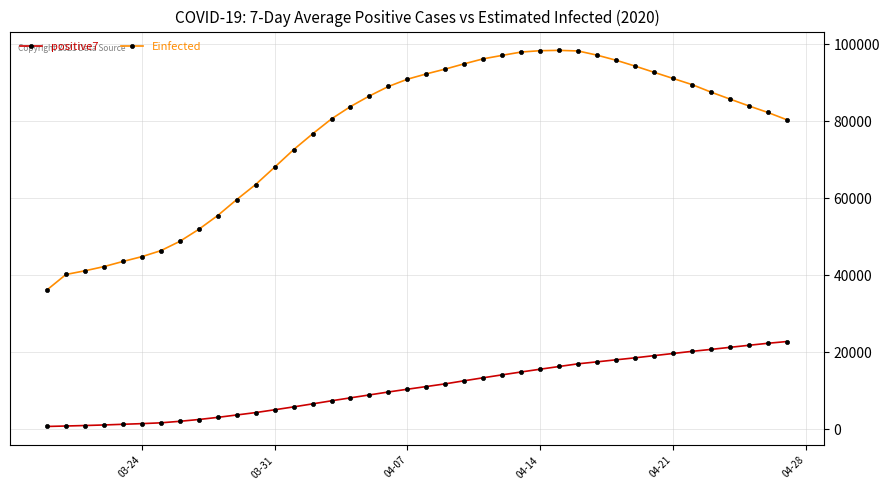

True or false: positive7 and Einfected intersect in this chart.

False